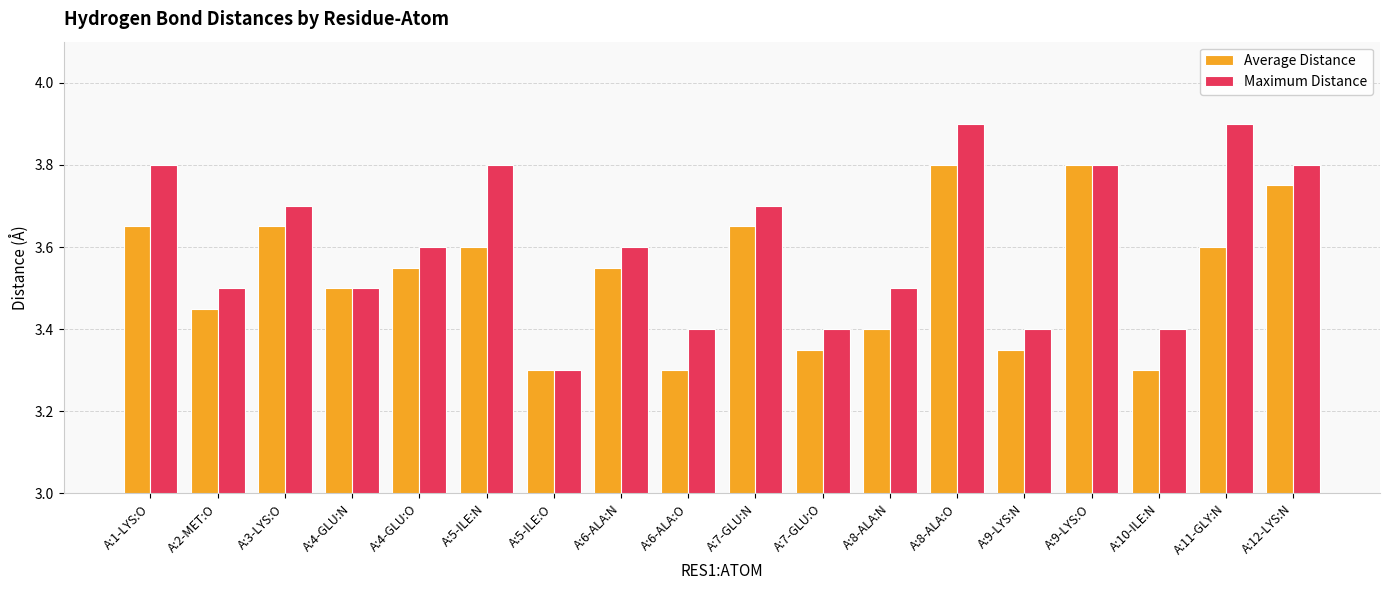

Rank the series by their average value, from highest to lowest.

Maximum Distance, Average Distance